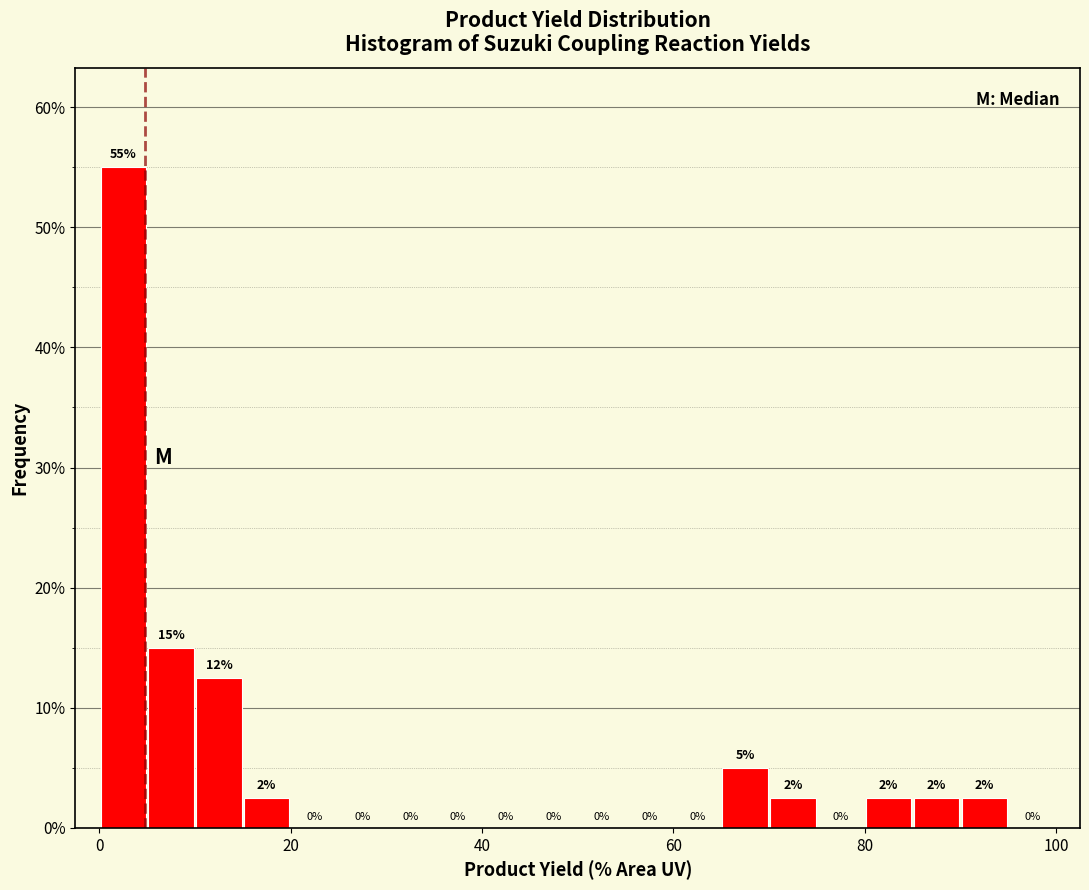

Around what value on the x-axis is the tallest bar? Give the approximate position of its centre, as read against the axis.

2